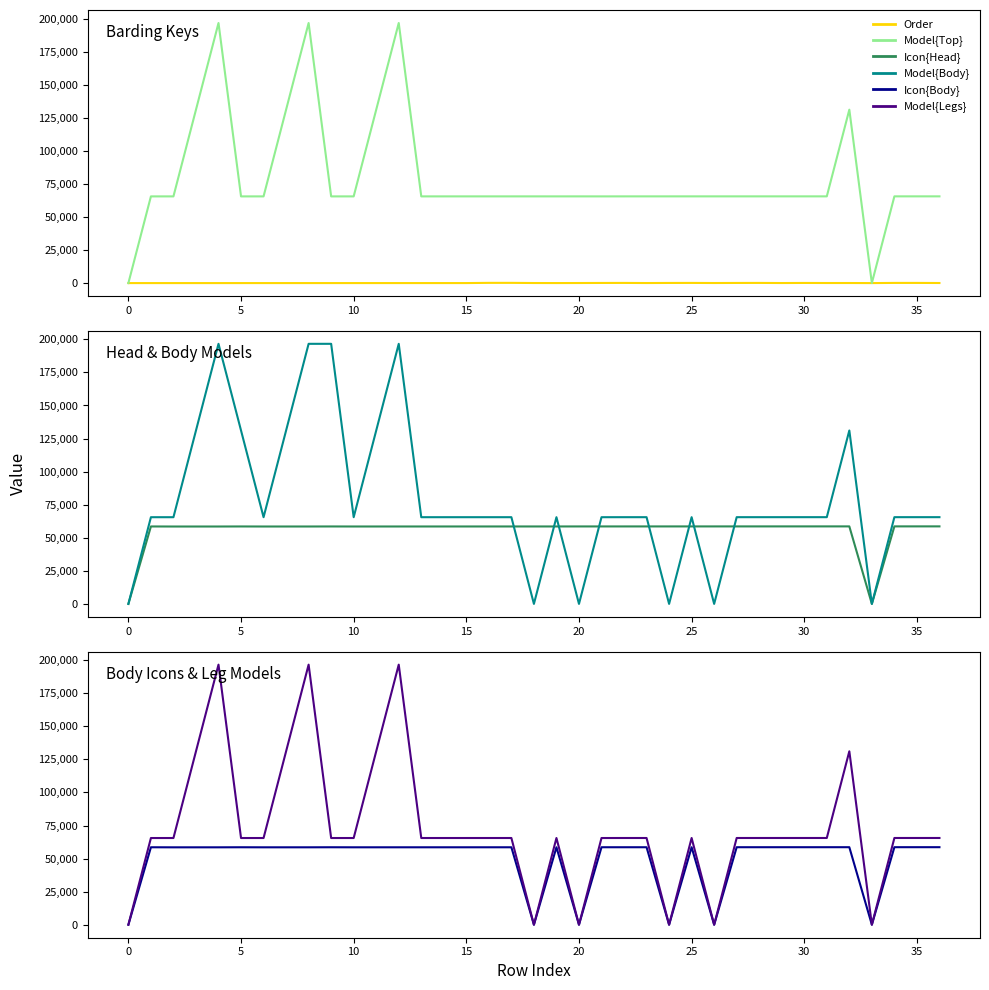

How many lines are shown in the chart?

6